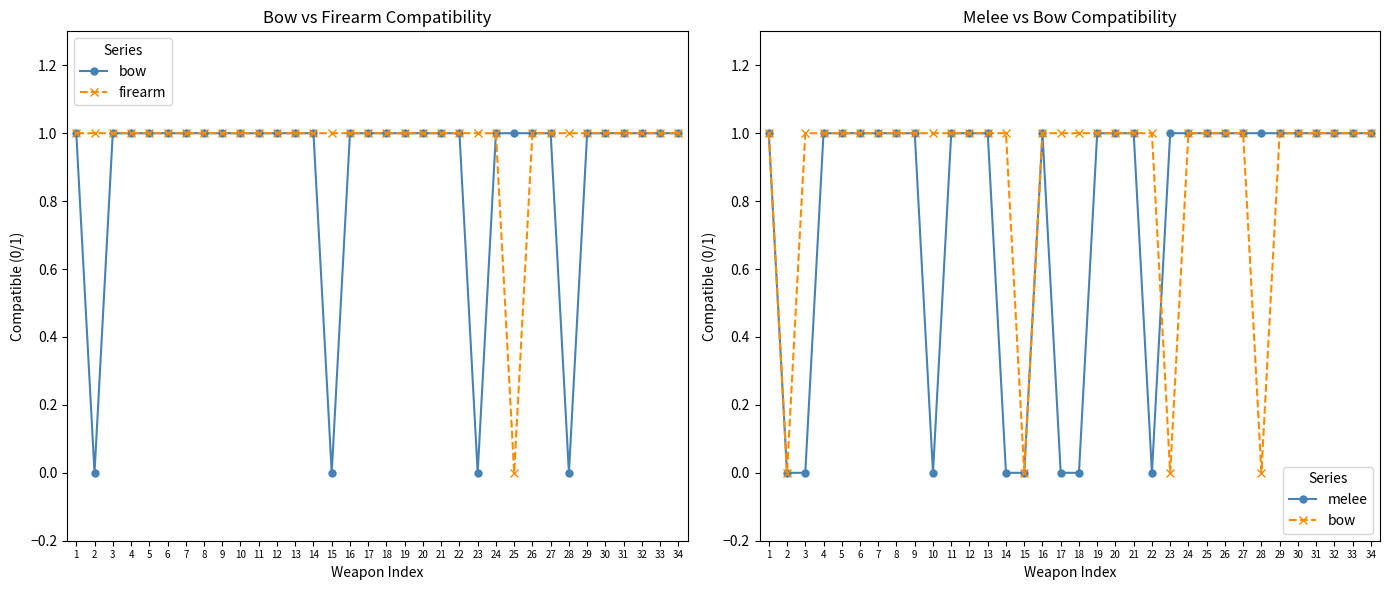

Which series has the largest total across all categories?

firearm